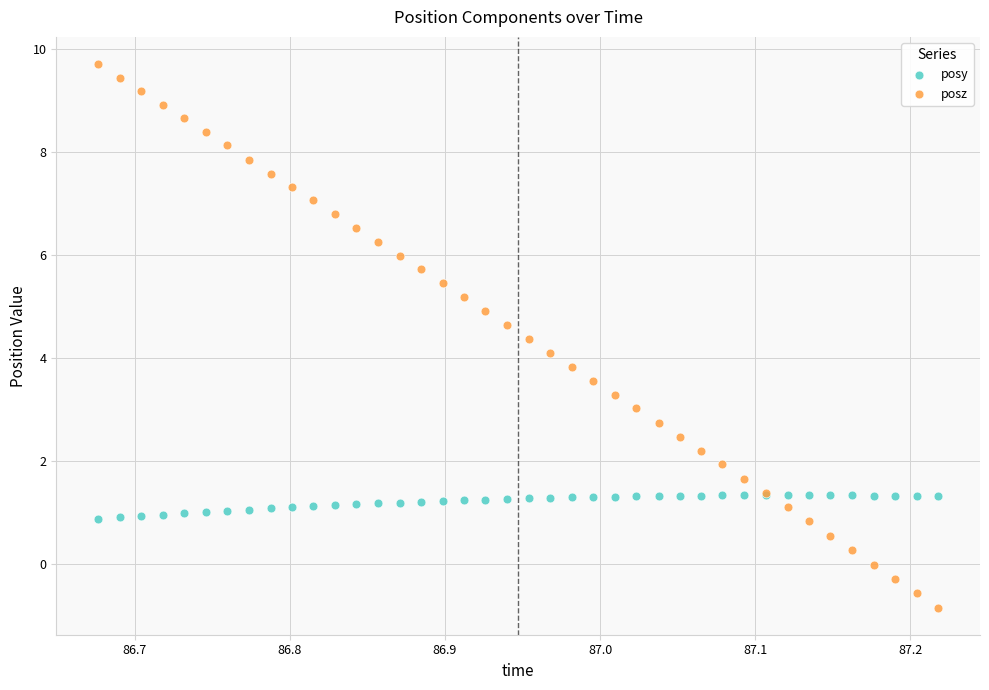

Which series has the widest spread of Y values?

posz